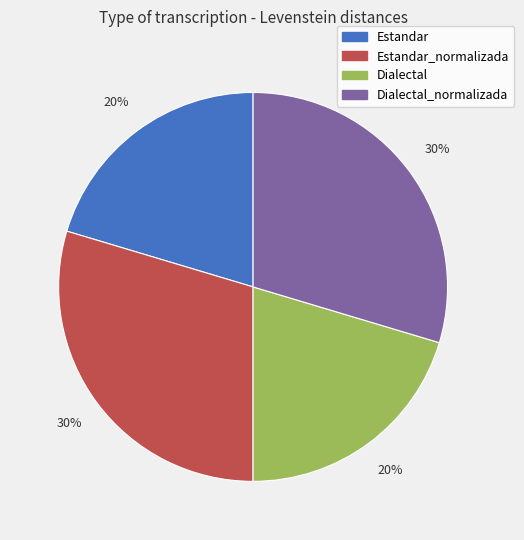

To the nearest percent, what is the average slice percentage?

25%